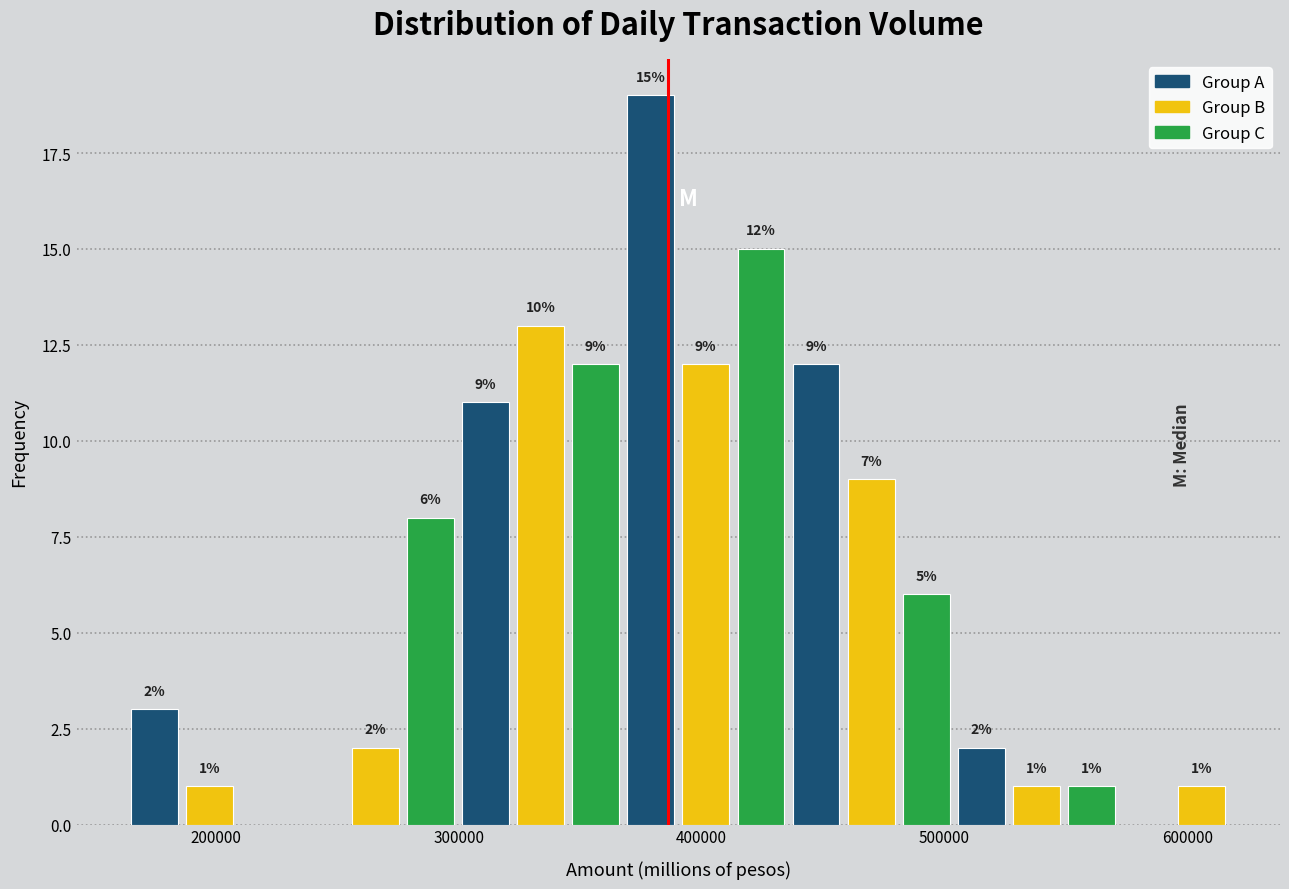

Around what value on the x-axis is the tallest bar? Give the approximate position of its centre, as read against the axis.

380000